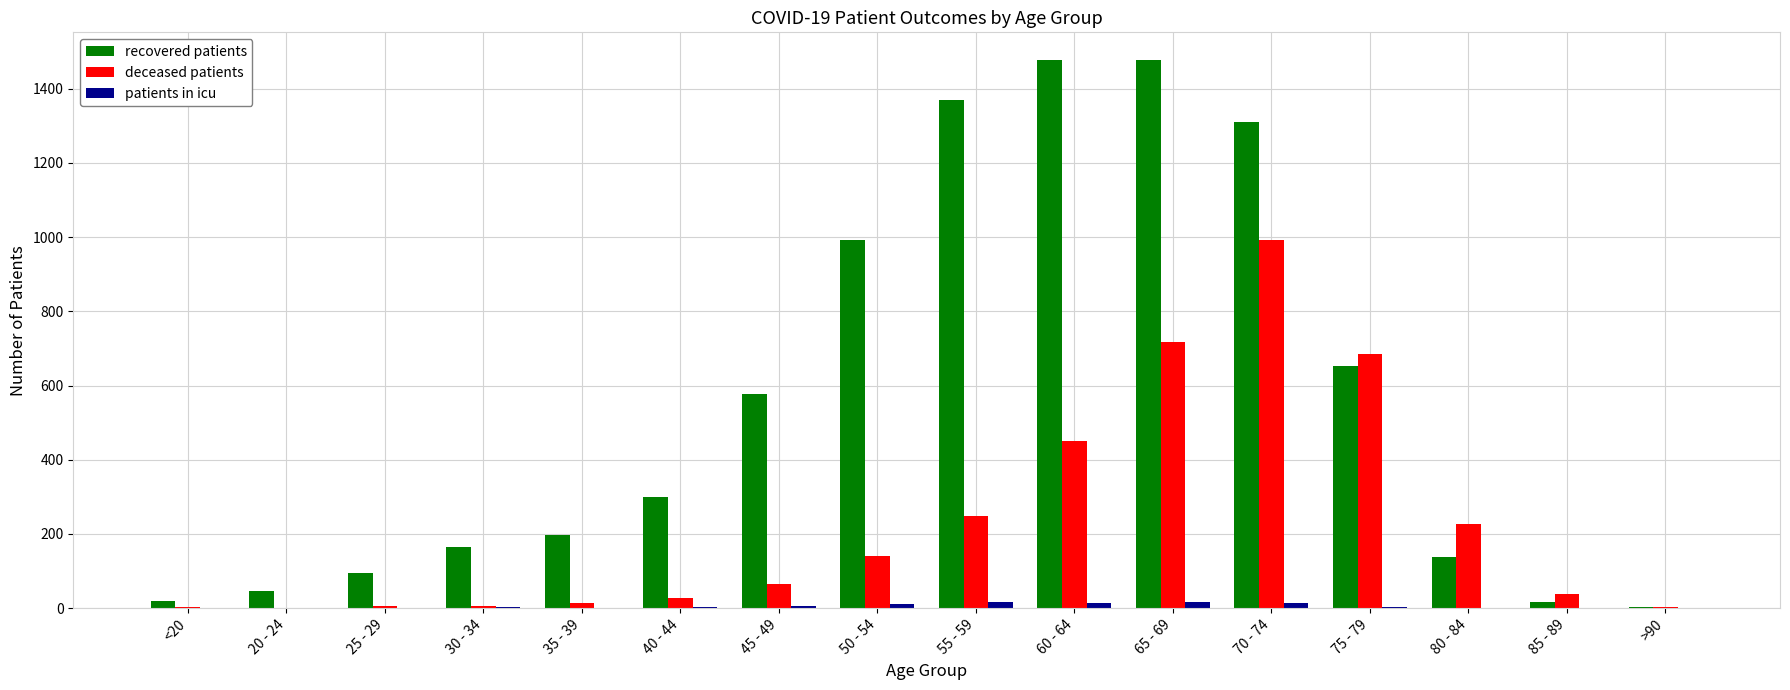

Where is recovered patients nearest to the value 741?

75 - 79